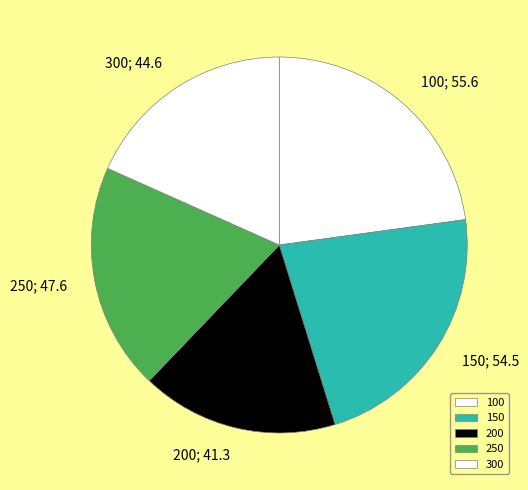

Rank the categories by value from highest to lowest.

100, 150, 250, 300, 200